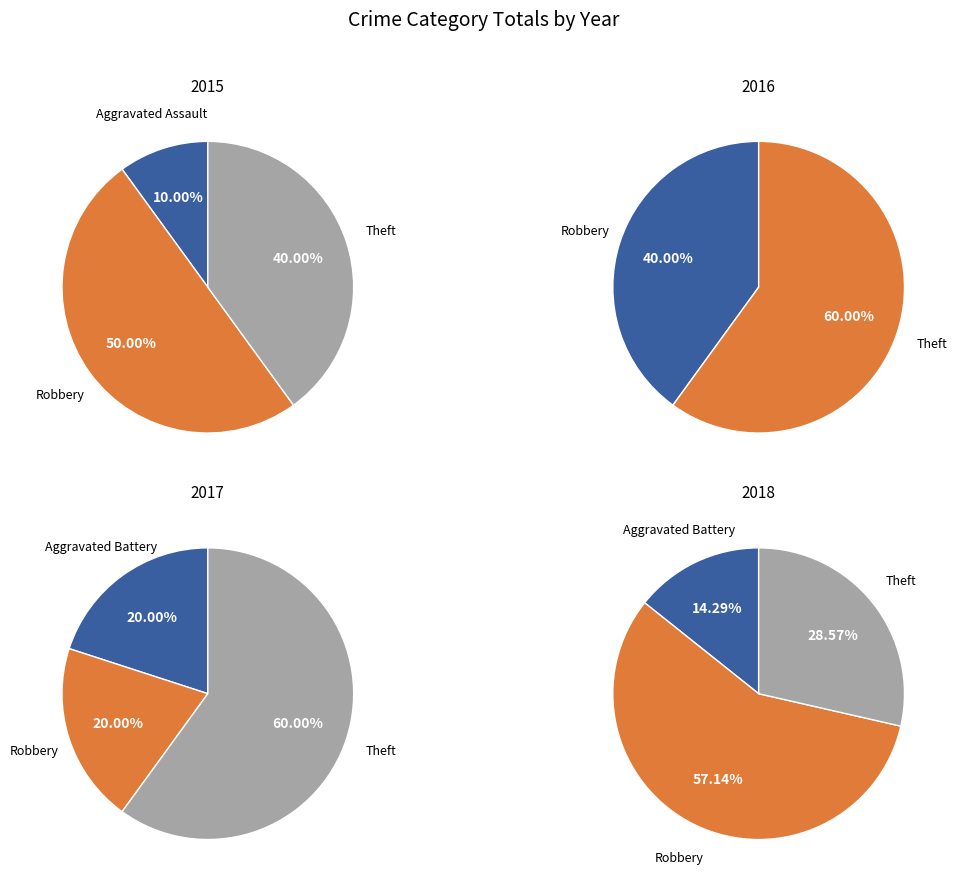

What percentage is the Robbery slice, to the nearest percent?

50%